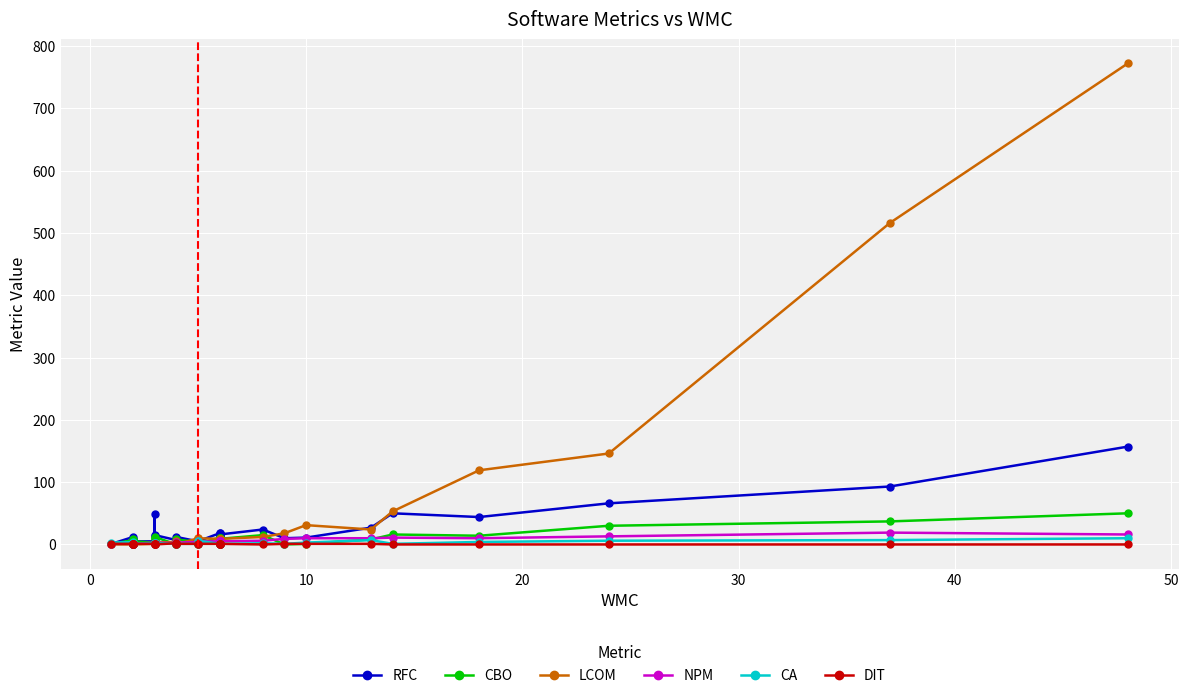

True or false: CBO has more than 1 points higher than both neighbors.

True